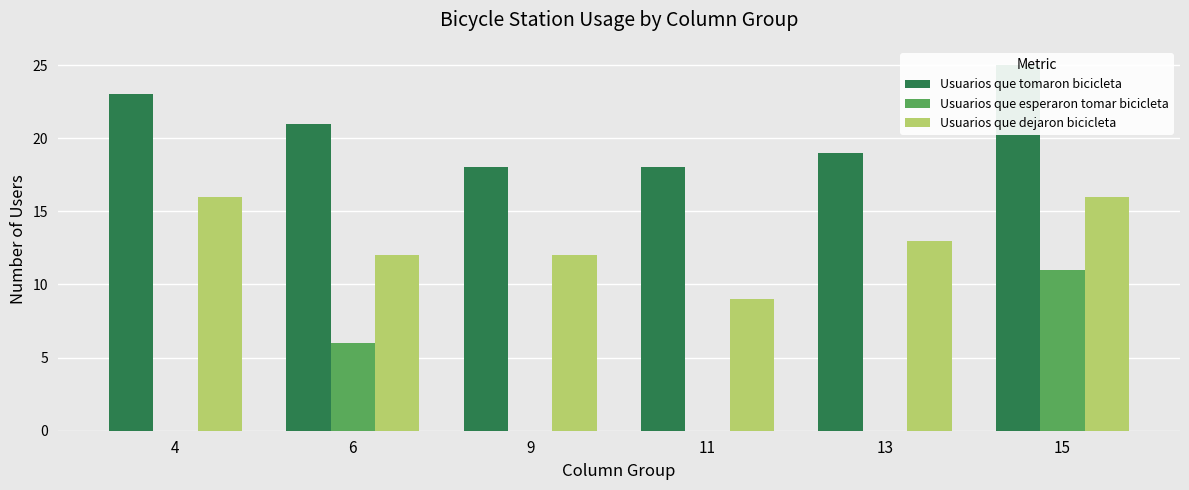

Which category has the highest value in the Usuarios que dejaron bicicleta series?

4